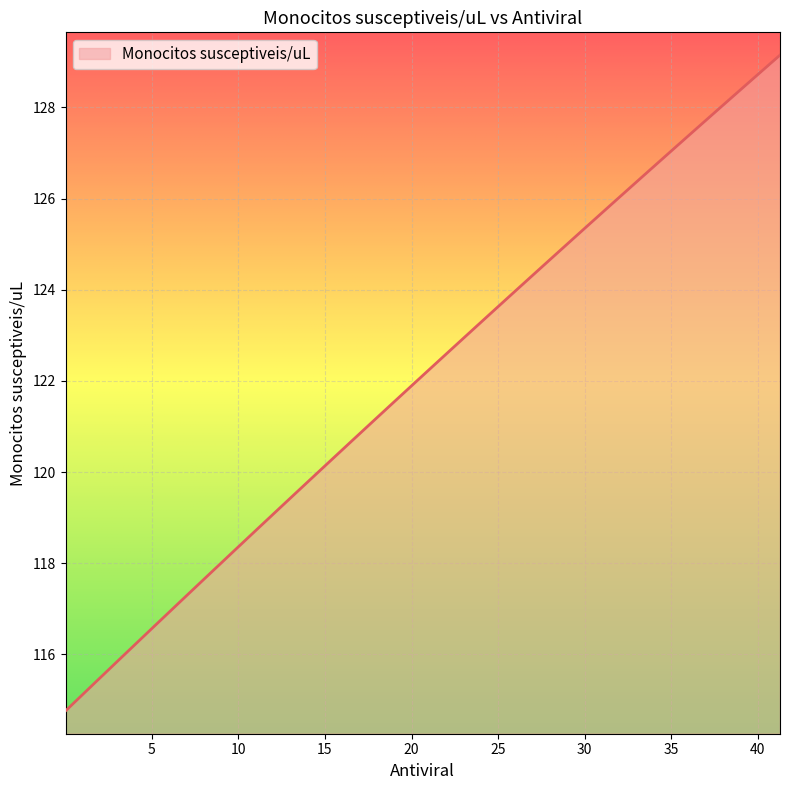

How many values are below 124?

20